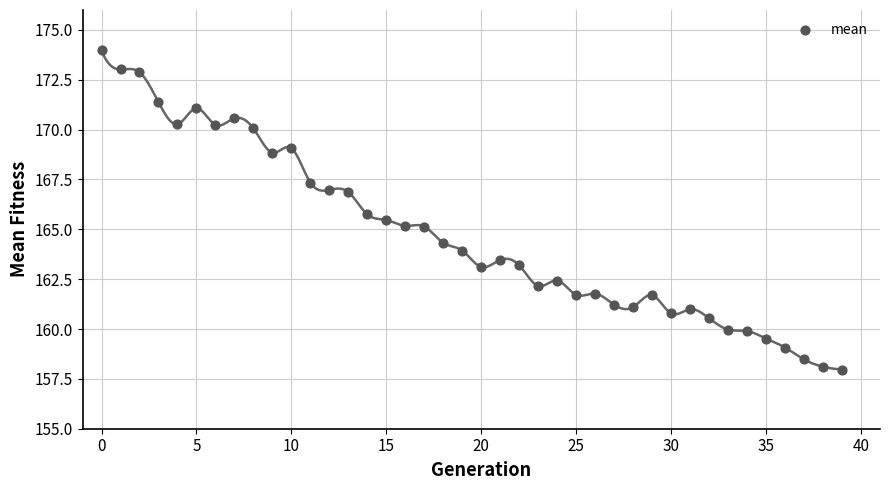

What is the range of Y values (max minus min)?

16.0